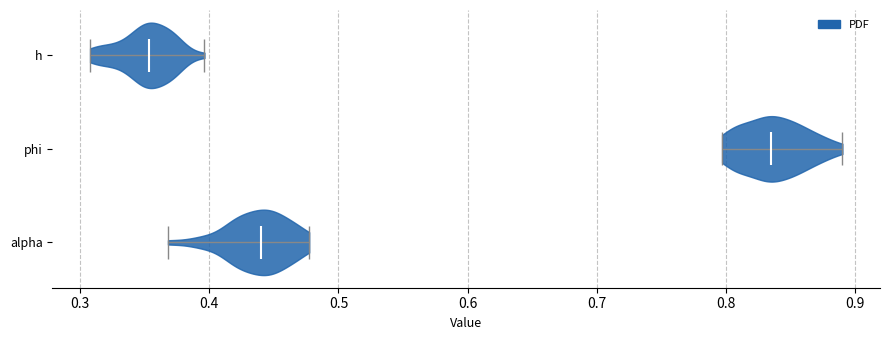

Which violin has the furthest to the right median line?

phi